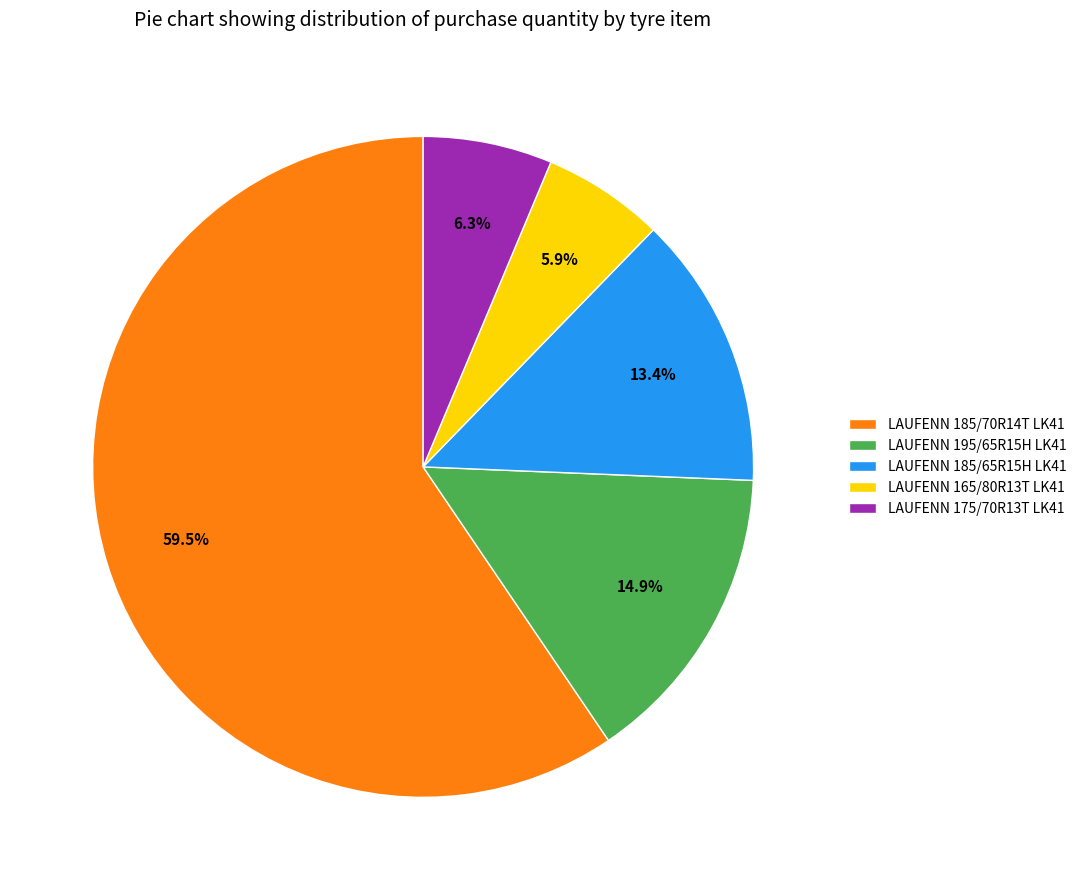

What percentage is the LAUFENN 185/65R15H LK41 slice, to the nearest percent?

13%